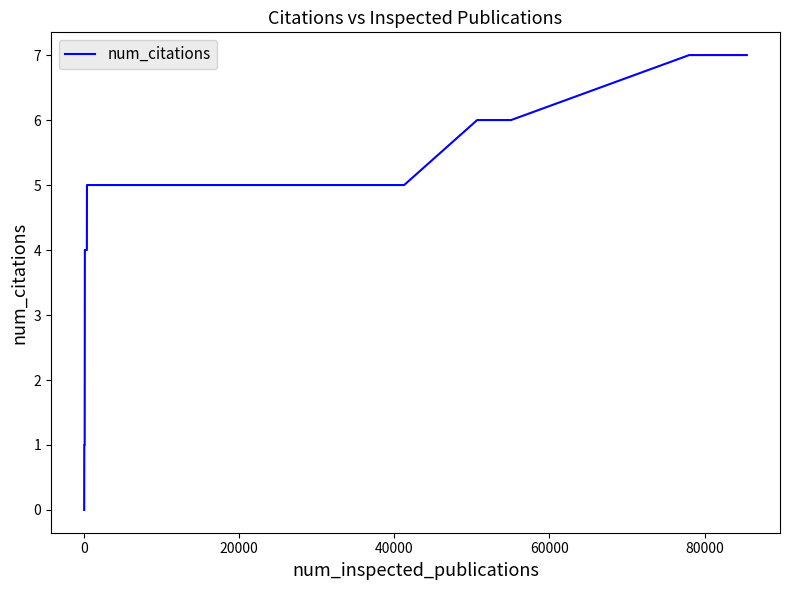

What is the difference between the maximum and minimum values?

7